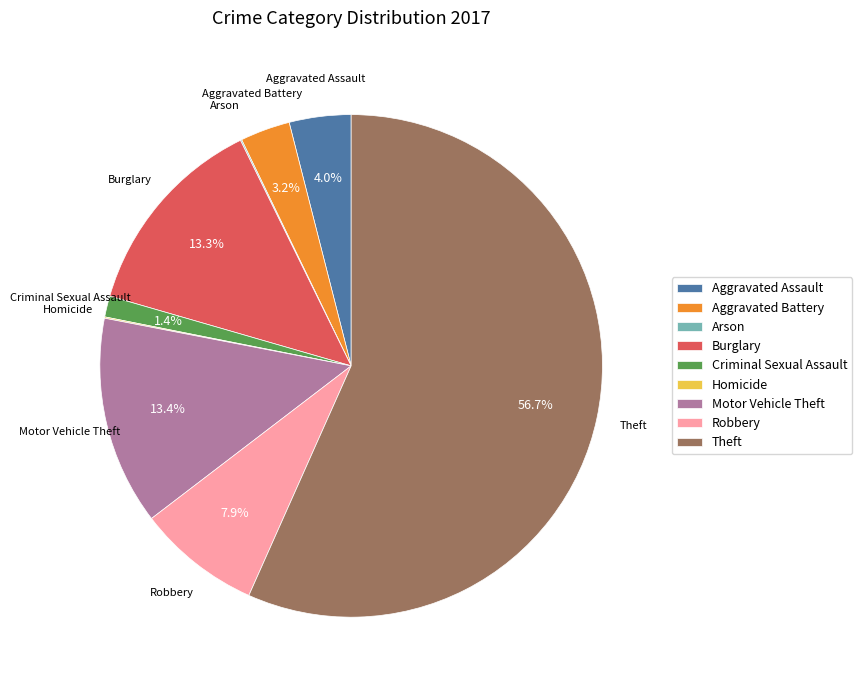

Is Theft the majority of the pie?

Yes